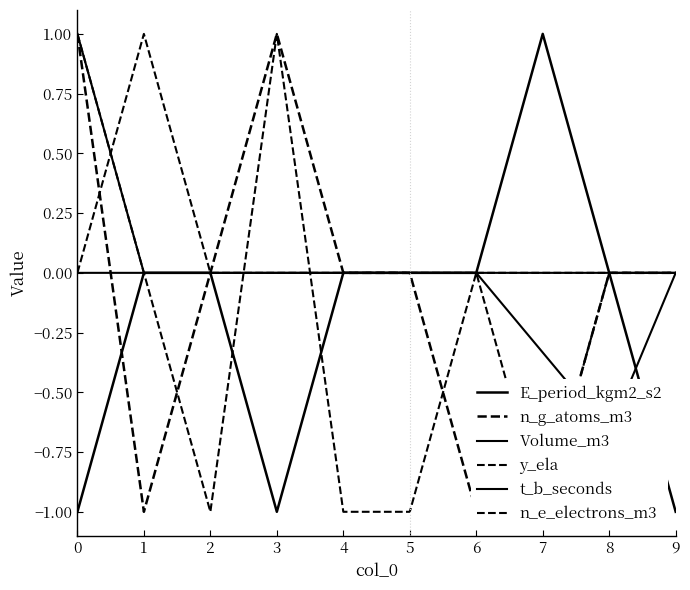

Where is y_ela nearest to the value 0?

1